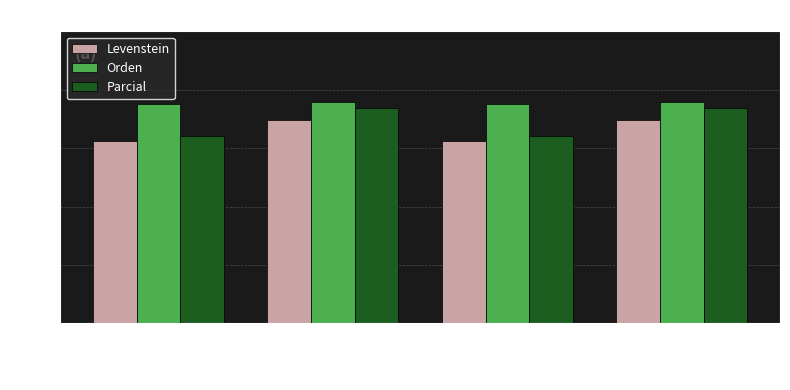

Reading left to right, list all the values displayed in this chart.

Levenstein: 62.5	69.6	62.5	69.6
Orden: 75.2	75.7	75.2	75.7
Parcial: 64.3	73.6	64.3	73.6